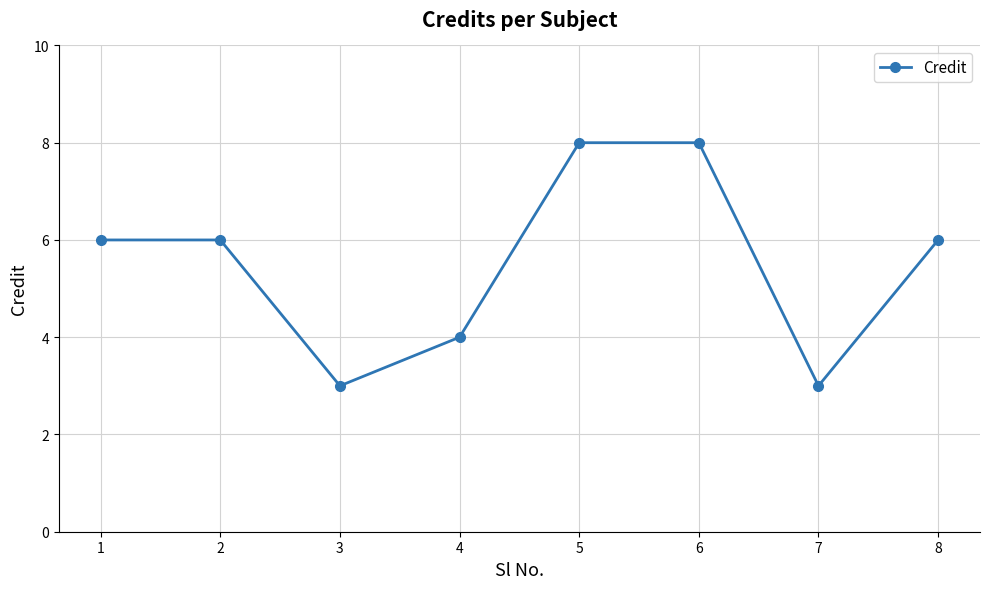

Which has a higher value, 8 or 4?

8